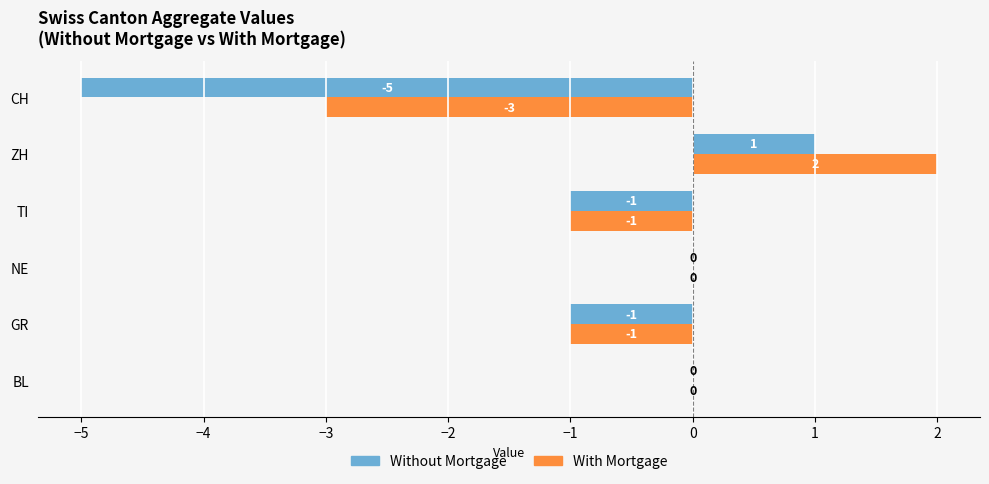

Between BL and ZH, which series saw the biggest shift?

With Mortgage